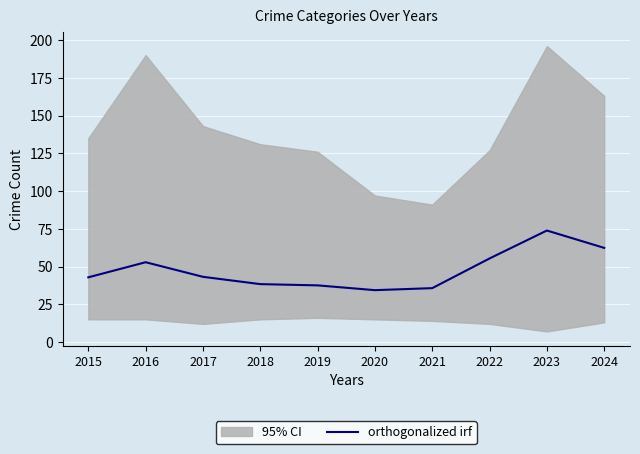

List the labels in order of value, largest first.

2023, 2024, 2022, 2016, 2017, 2015, 2018, 2019, 2021, 2020